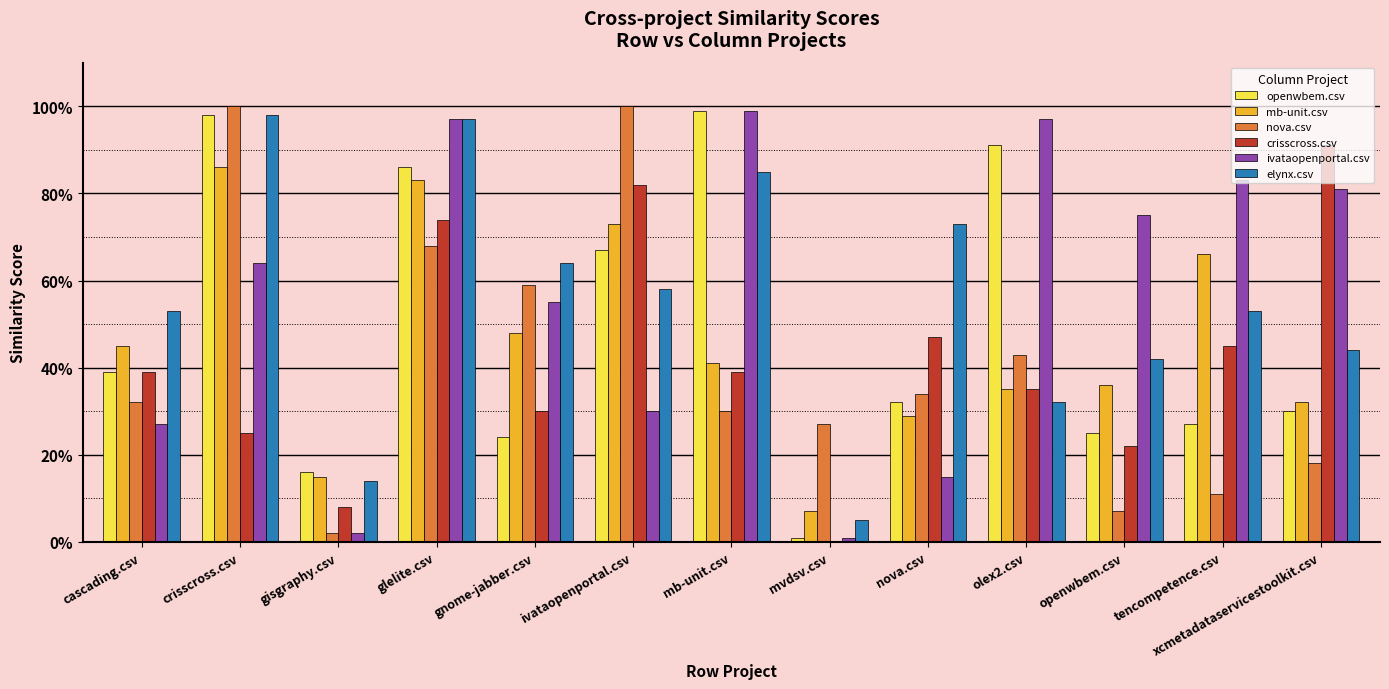

Is the value of elynx.csv at glelite.csv greater than the value of nova.csv at gisgraphy.csv?

Yes